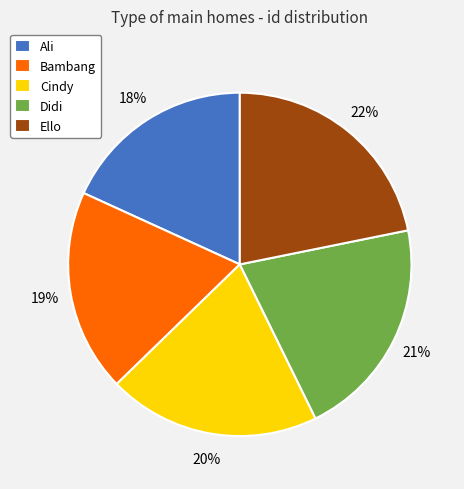

Between Bambang and Ello, which is larger?

Ello